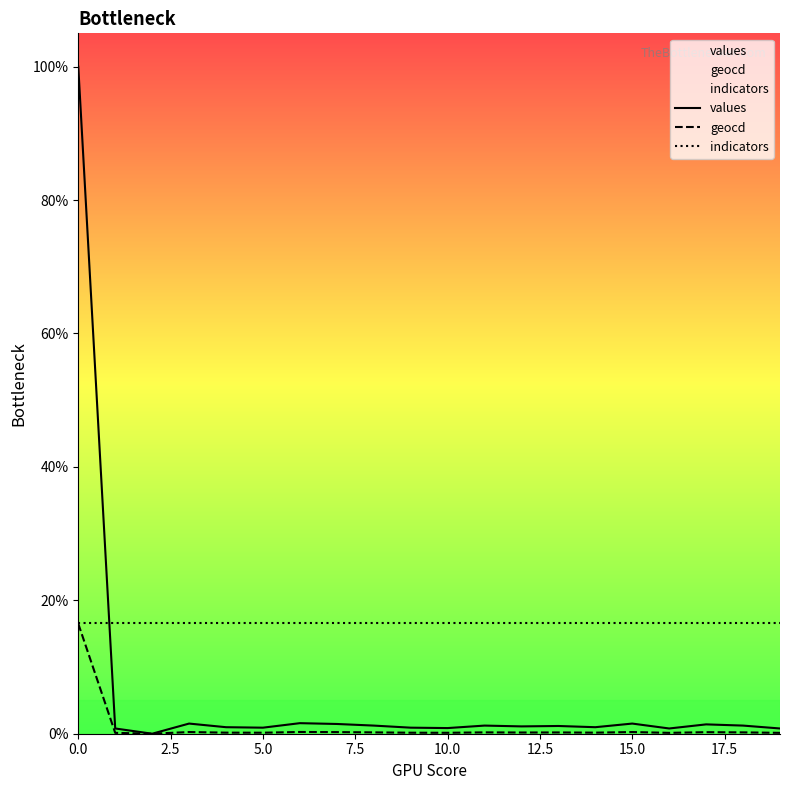

Which series has the widest spread of values?

values